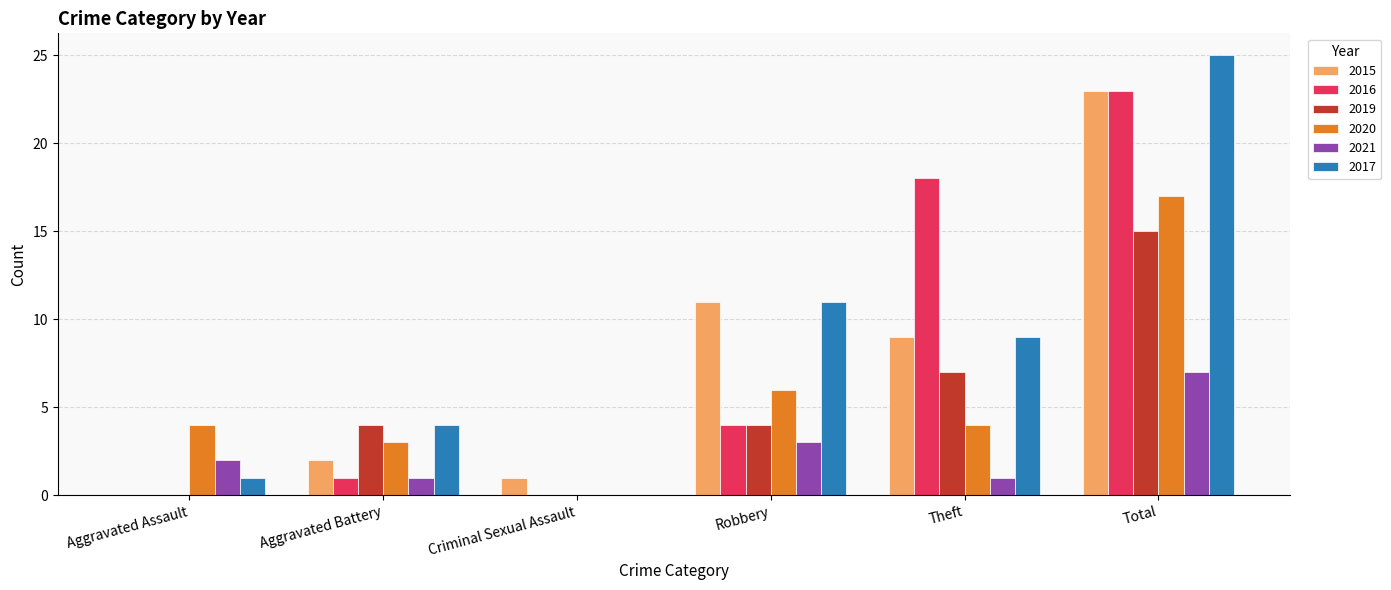

At which category is the sum across all series the highest?

Total